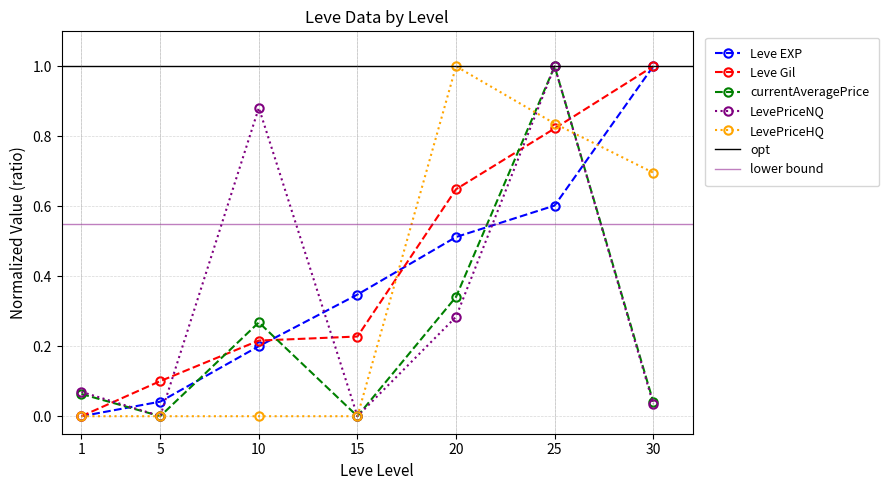

At how many categories does at least one series exceed 0?

7